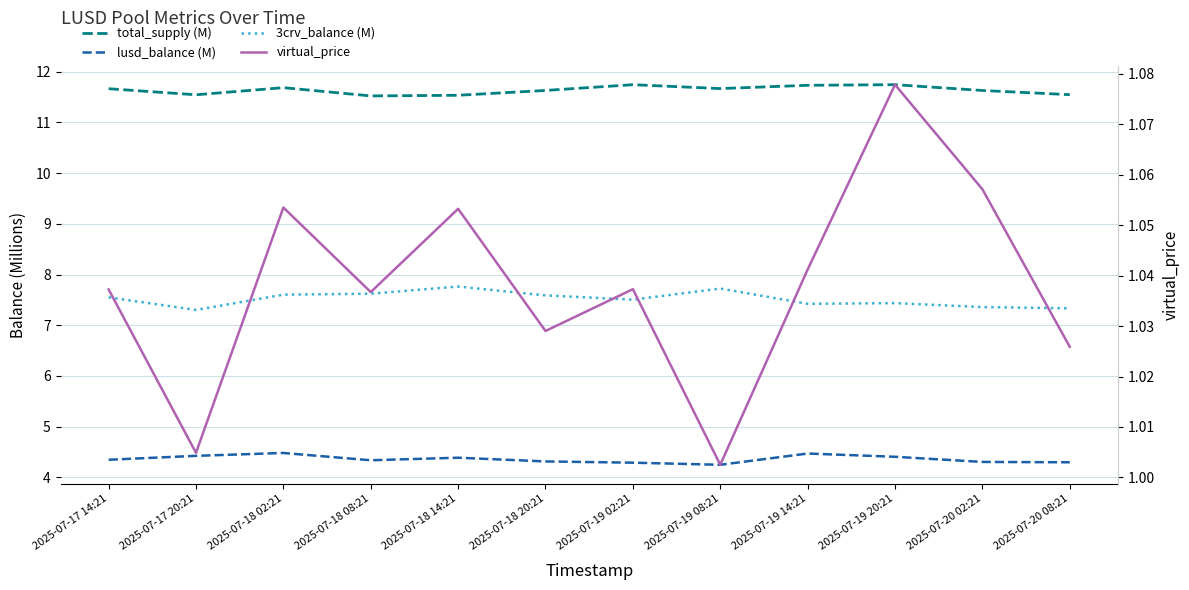

True or false: lusd_balance (M) has a value of 1.6 at 2025-07-18 02:21.

False